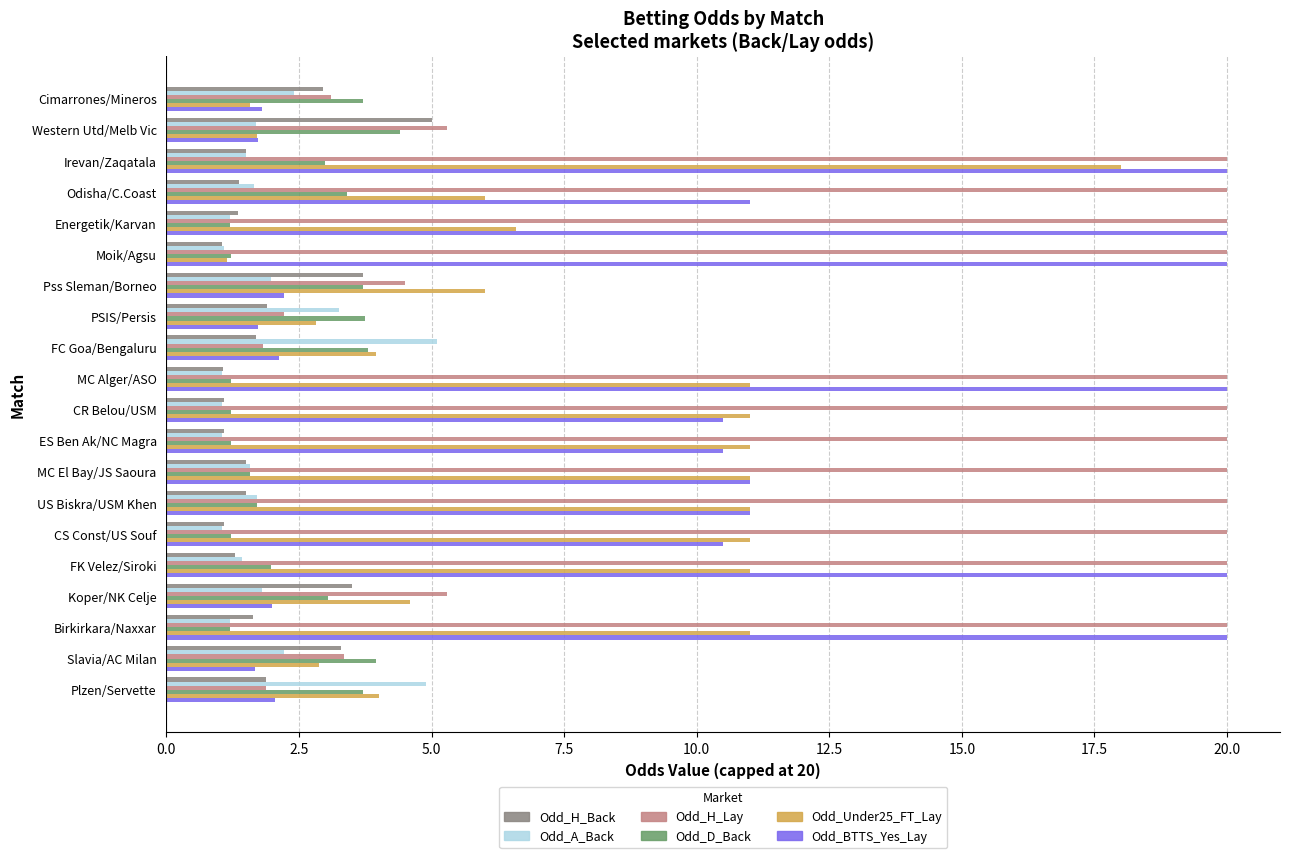

Between Western Utd/Melb Vic and Birkirkara/Naxxar, which series saw the biggest shift?

Odd_BTTS_Yes_Lay